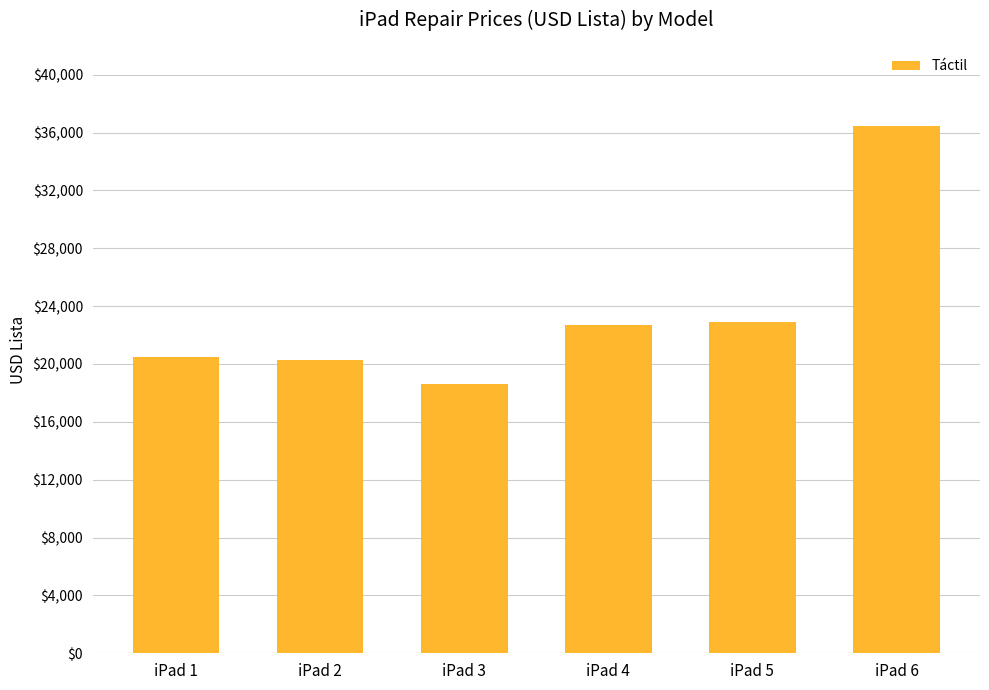

Which category has the highest value across all series?

iPad 6